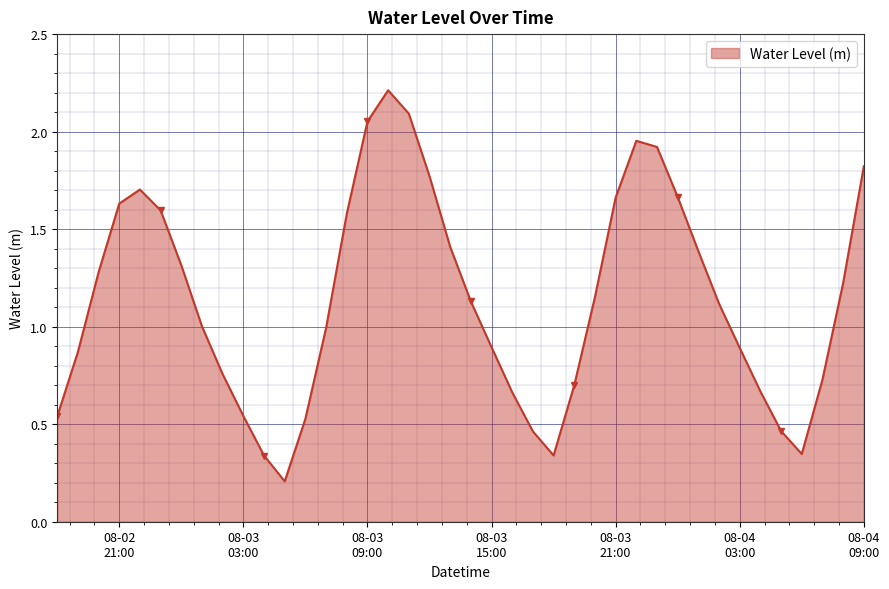

What is the maximum value shown in the chart?

2.2